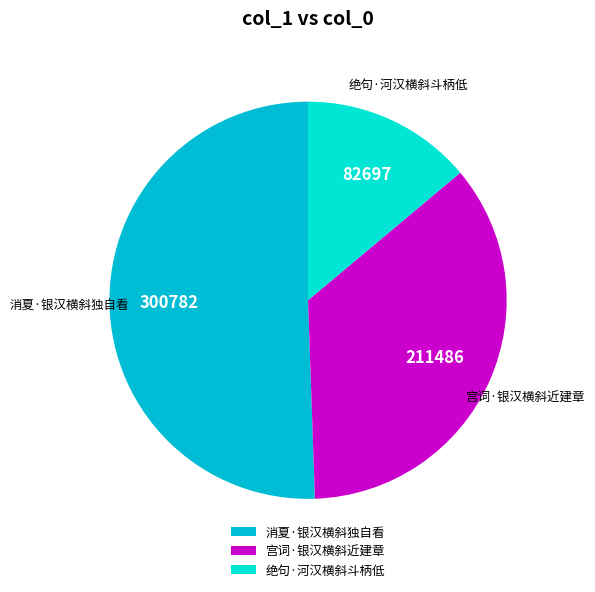

Between 绝句·河汉横斜斗柄低 and 消夏·银汉横斜独自看, which is larger?

消夏·银汉横斜独自看